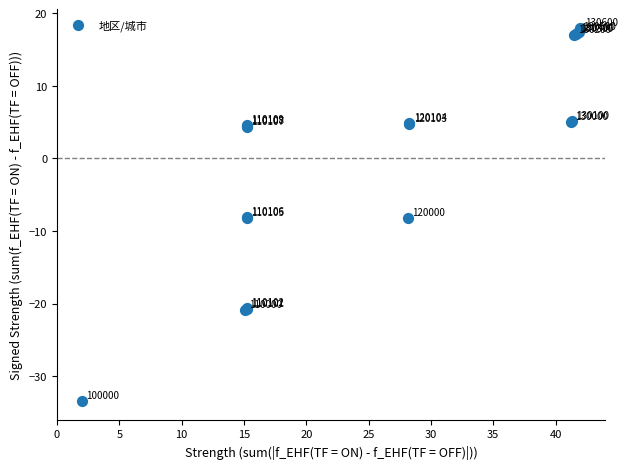

What Y value in the scatter plot is closest to -7?

-8.1